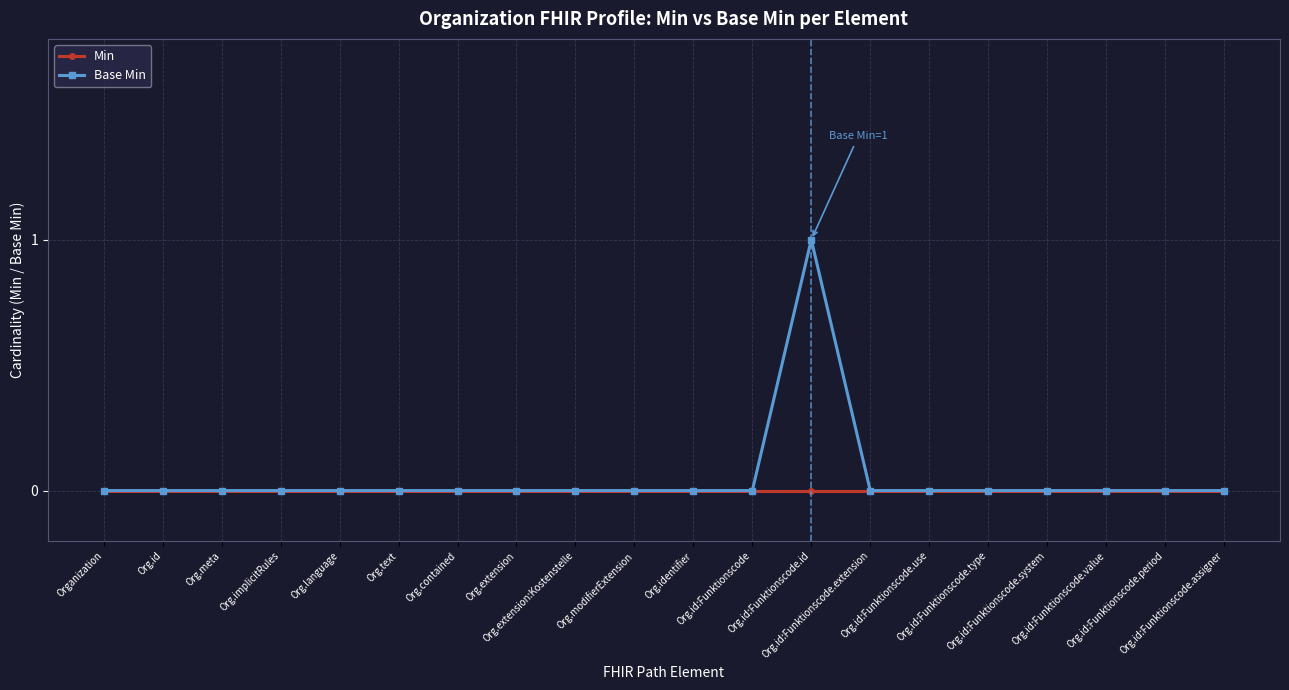

Which series has the widest spread of values?

Base Min